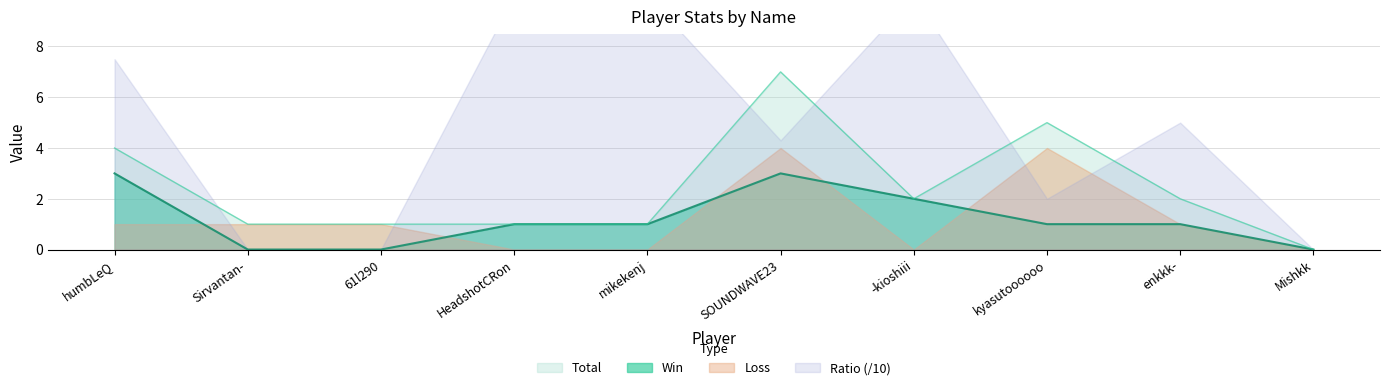

Read the Total value at HeadshotCRon.

1